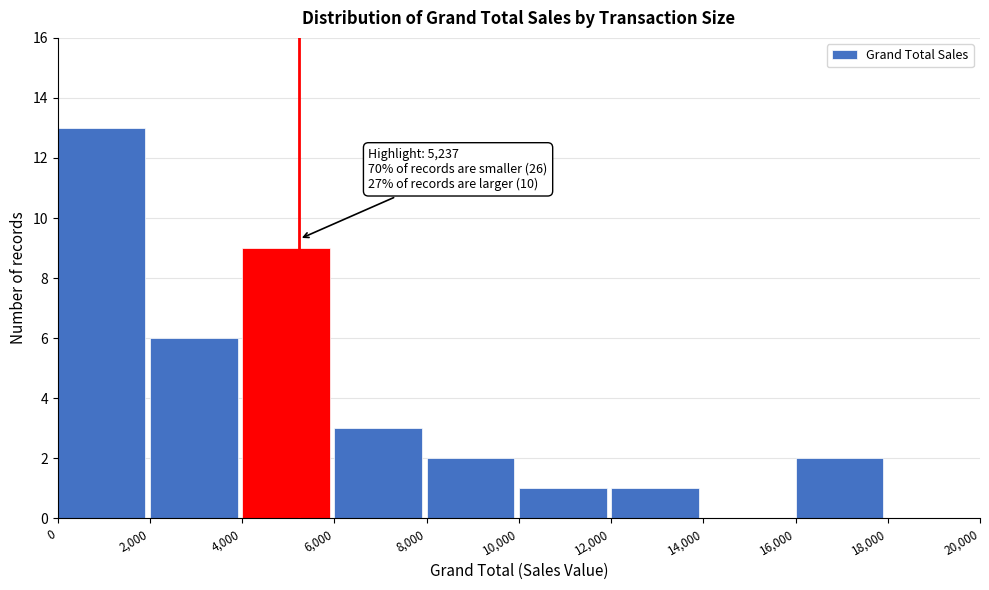

Over which range of the x-axis is the bar tallest?

0 to 2,000